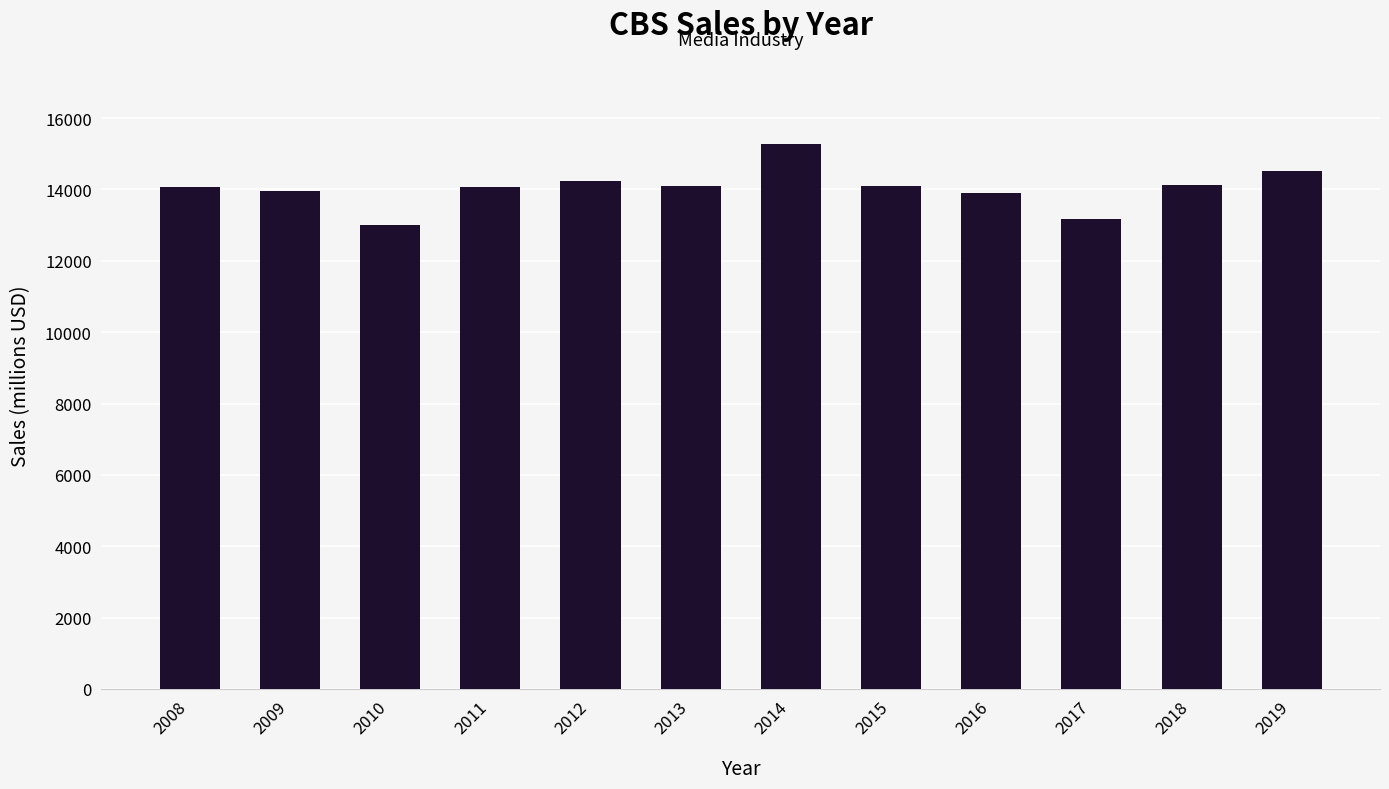

How many bars are there in total?

12